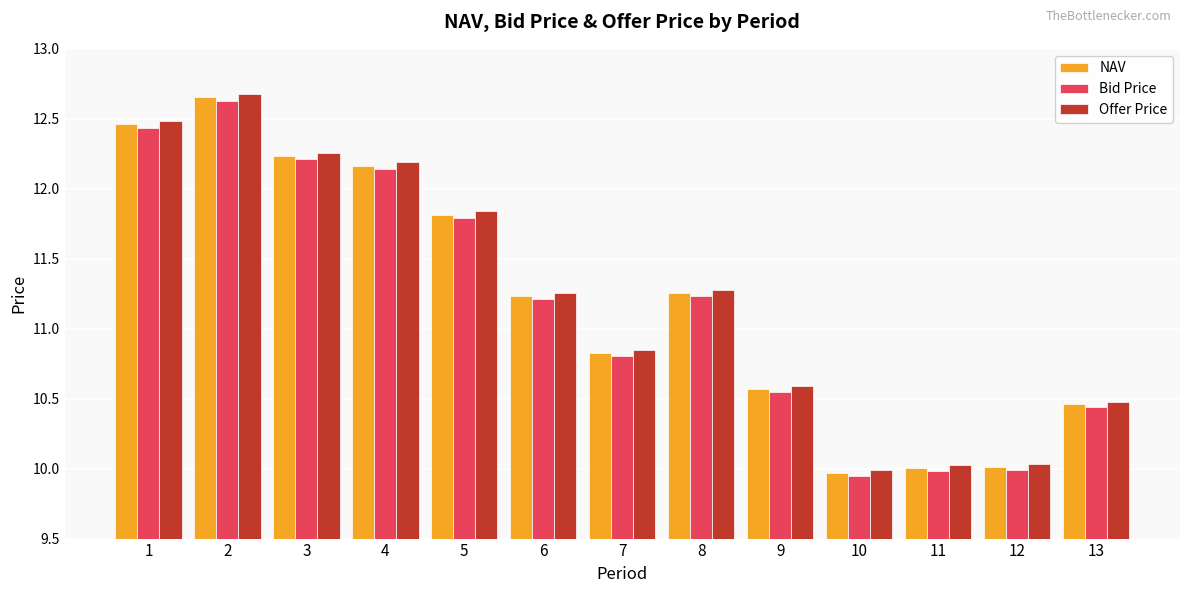

How many groups of bars are there?

13